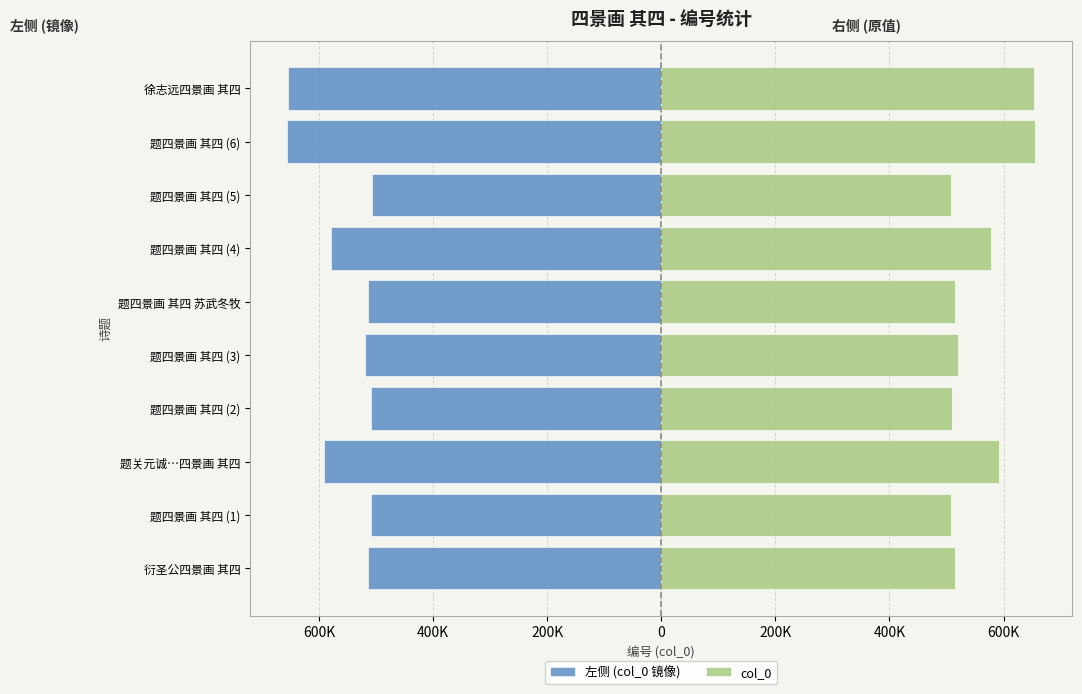

True or false: col_0 has a value of 591741 at 题关元诚…四景画 其四.

True